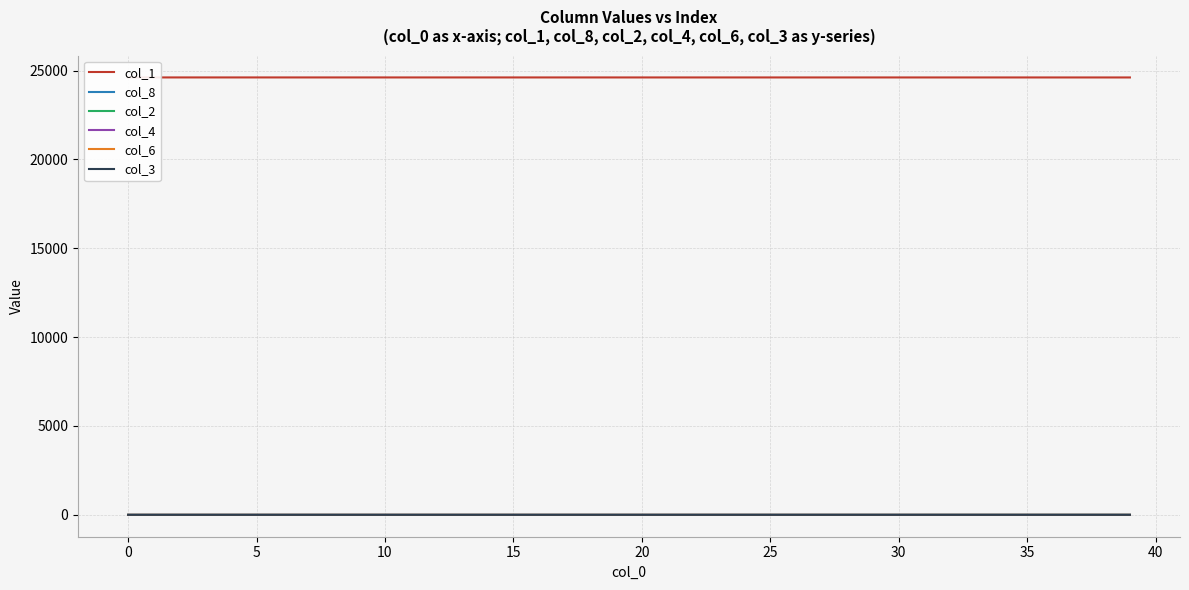

Reading left to right, transcribe all the data shown in this chart.

col_1: 24612.0	24612.0	24611.9	24611.9	24611.9	24611.9	24611.9	24611.9	24611.8	24611.8	24611.8	24611.8	24611.8	24611.7	24611.7	24611.7	24611.7	24611.6	24611.6	24611.6	24611.6	24611.5	24611.5	24611.5	24611.4	24611.4	24611.3	24611.3	24611.3	24611.2	24611.2	24611.1	24611.1	24611.0	24611.0	24610.9	24610.9	24610.8	24610.8	24610.7
col_8: 0.0	0.0	0.0	0.0	0.0	0.0	0.0	0.1	0.1	0.1	0.1	0.1	0.1	0.1	0.1	0.2	0.2	0.2	0.2	0.2	0.3	0.3	0.3	0.3	0.4	0.4	0.4	0.5	0.5	0.5	0.6	0.6	0.6	0.7	0.7	0.8	0.8	0.8	0.9	0.9
col_2: 0.0	0.0	0.1	0.1	0.1	0.1	0.1	0.1	0.1	0.1	0.1	0.1	0.1	0.1	0.1	0.1	0.1	0.1	0.1	0.1	0.1	0.1	0.1	0.1	0.1	0.1	0.2	0.2	0.2	0.2	0.2	0.2	0.2	0.2	0.2	0.2	0.2	0.2	0.3	0.3
col_4: 0.0	0.0	0.0	0.0	0.0	0.0	0.0	0.0	0.0	0.0	0.0	0.0	0.0	0.0	0.0	0.0	0.0	0.0	0.0	0.0	0.0	0.0	0.0	0.0	0.0	0.0	0.0	0.0	0.0	0.0	0.0	0.0	0.0	0.0	0.0	0.0	0.0	0.0	0.0	0.0
col_6: 0.0	0.0	0.0	0.0	0.0	0.0	0.0	0.0	0.0	0.0	0.0	0.0	0.0	0.0	0.0	0.0	0.0	0.0	0.0	0.0	0.0	0.0	0.0	0.0	0.0	0.0	0.0	0.0	0.0	0.0	0.0	0.0	0.0	0.0	0.0	0.0	0.0	0.0	0.0	0.0
col_3: 0.0	0.0	0.0	0.0	0.0	0.0	0.0	0.0	0.0	0.0	0.0	0.0	0.0	0.0	0.0	0.0	0.0	0.0	0.0	0.0	0.0	0.0	0.0	0.0	0.0	0.0	0.0	0.0	0.0	0.0	0.0	0.0	0.0	0.0	0.0	0.0	0.0	0.0	0.0	0.0